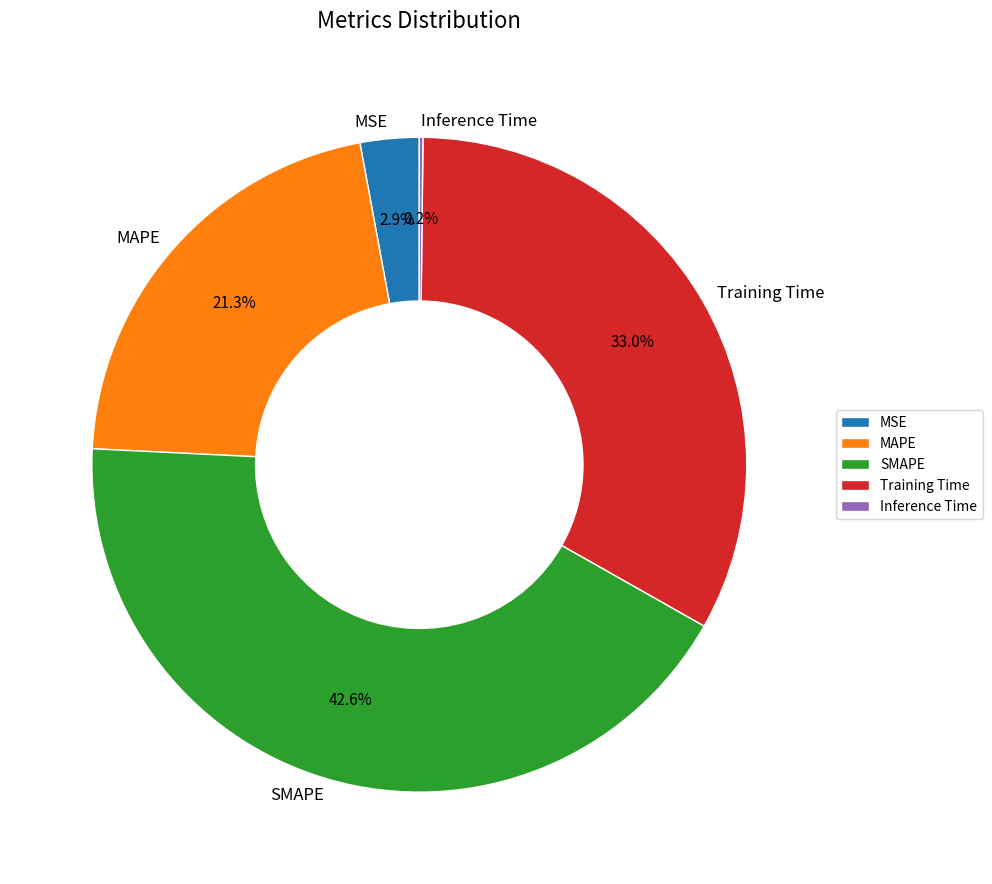

Is it true that MAPE is 31% of the pie?

False